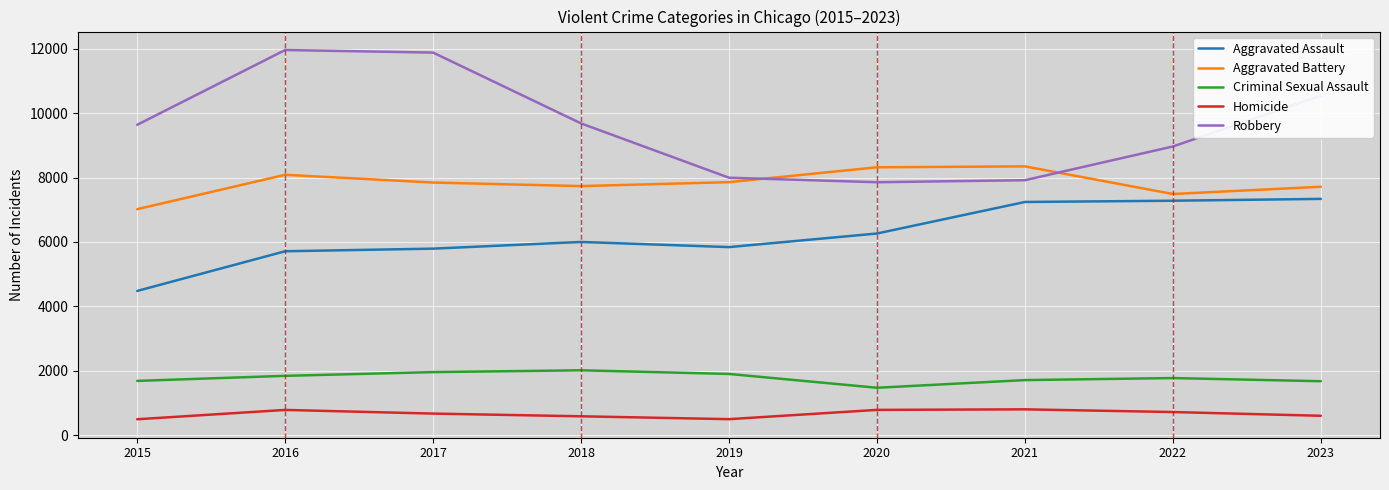

List the series in order of their peak value, lowest first.

Homicide, Criminal Sexual Assault, Aggravated Assault, Aggravated Battery, Robbery